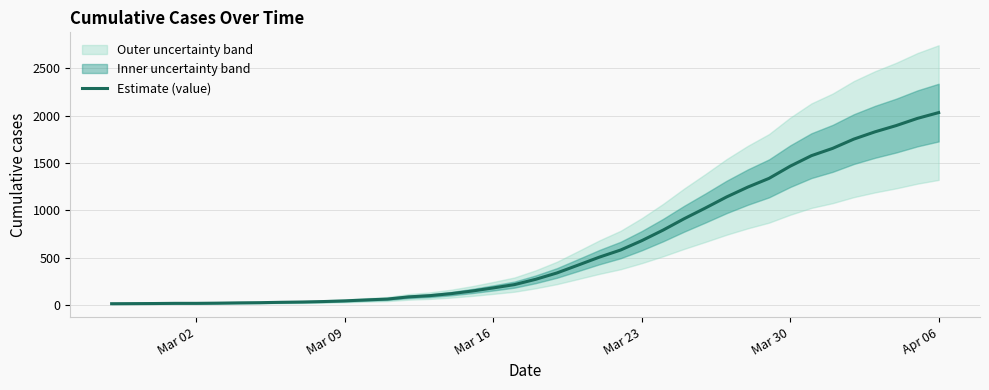

What is the sum of all values?

24656